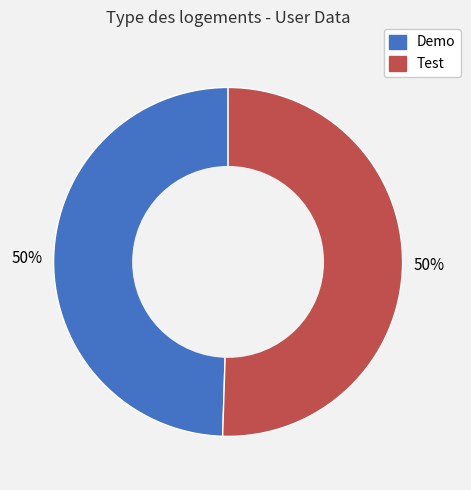

What is the ratio of the value at Demo to the value at Test?

1.0